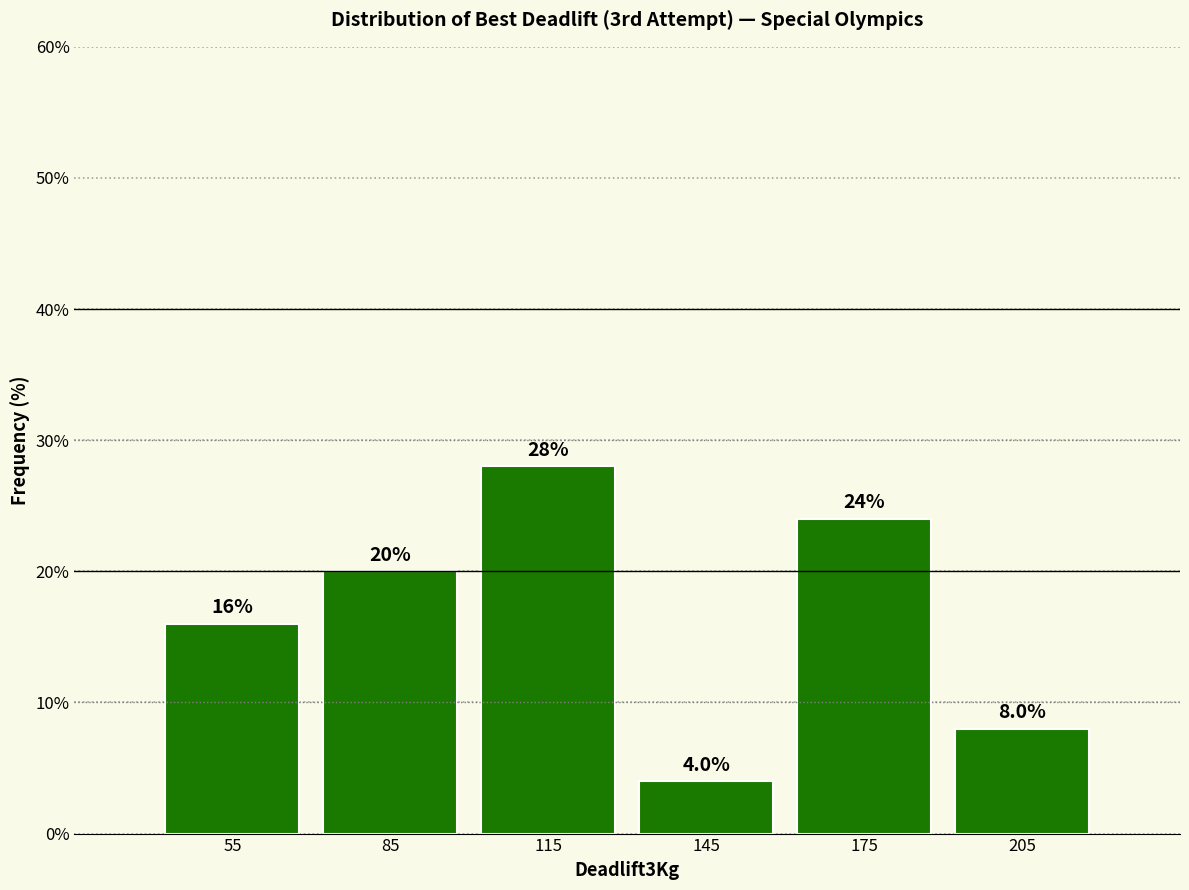

Reading left to right, transcribe this chart: for each bar, give the range it covers on the x-axis and its height.

40 to 70: 16.0
70 to 100: 20.0
100 to 130: 28.0
130 to 160: 4.0
160 to 190: 24.0
190 to 220: 8.0